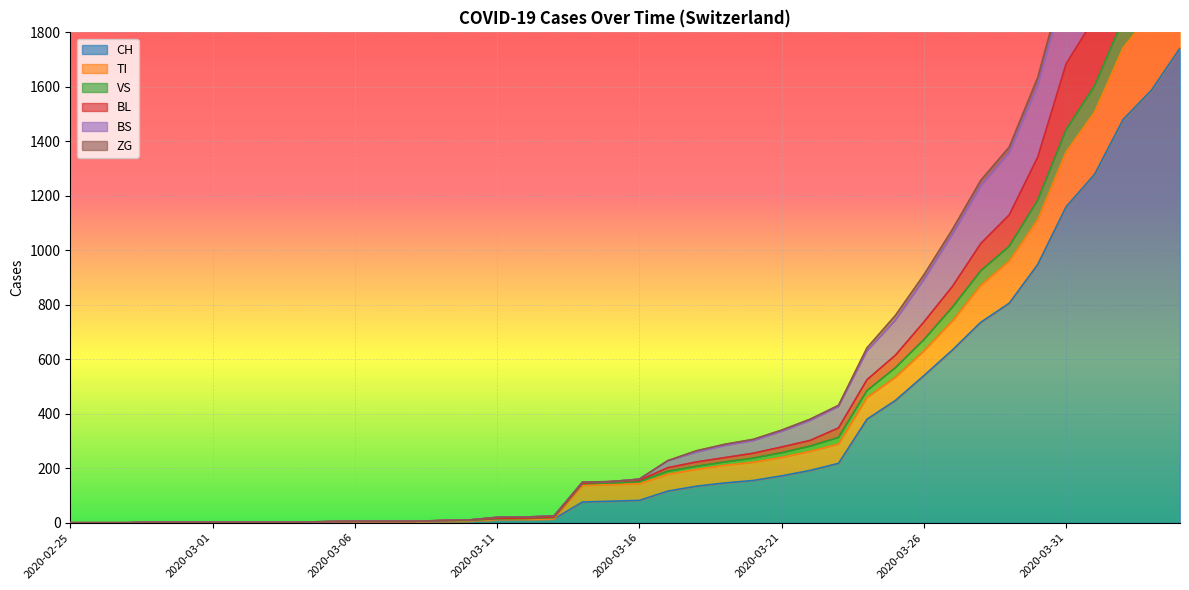

Rank the series at 2020-02-29 from highest to lowest value.

VS, BL, BS, ZG, CH, TI